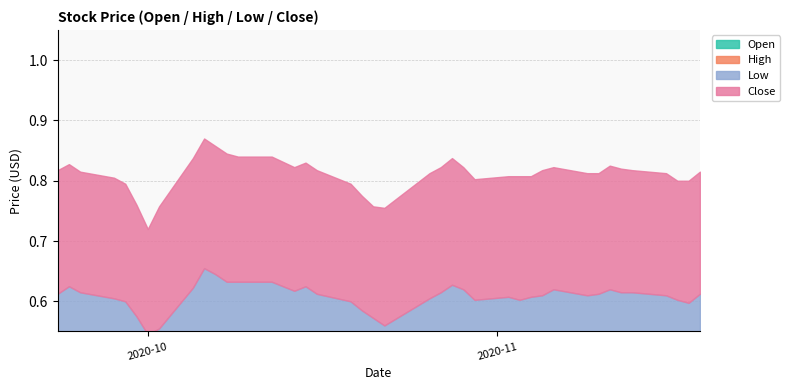

Reading right to left, extract all data points from this chart.

Open: 2020-11-19=0.8	2020-11-18=0.8	2020-11-17=0.8	2020-11-16=0.8	2020-11-13=0.8	2020-11-12=0.8	2020-11-11=0.8	2020-11-10=0.8	2020-11-09=0.8	2020-11-06=0.8	2020-11-05=0.8	2020-11-04=0.8	2020-11-03=0.8	2020-11-02=0.8	2020-10-30=0.8	2020-10-29=0.8	2020-10-28=0.8	2020-10-27=0.8	2020-10-26=0.8	2020-10-22=0.7	2020-10-21=0.8	2020-10-20=0.8	2020-10-19=0.8	2020-10-16=0.8	2020-10-15=0.8	2020-10-14=0.8	2020-10-12=0.8	2020-10-09=0.8	2020-10-08=0.8	2020-10-07=0.9	2020-10-06=0.9	2020-10-05=0.8	2020-10-02=0.7	2020-10-01=0.8	2020-09-30=0.8	2020-09-29=0.8	2020-09-28=0.8	2020-09-25=0.8	2020-09-24=0.8	2020-09-23=0.8
High: 2020-11-19=0.8	2020-11-18=0.8	2020-11-17=0.8	2020-11-16=0.8	2020-11-13=0.8	2020-11-12=0.8	2020-11-11=0.9	2020-11-10=0.8	2020-11-09=0.8	2020-11-06=0.8	2020-11-05=0.8	2020-11-04=0.8	2020-11-03=0.8	2020-11-02=0.8	2020-10-30=0.8	2020-10-29=0.8	2020-10-28=0.9	2020-10-27=0.8	2020-10-26=0.8	2020-10-22=0.8	2020-10-21=0.8	2020-10-20=0.8	2020-10-19=0.8	2020-10-16=0.8	2020-10-15=0.9	2020-10-14=0.8	2020-10-12=0.9	2020-10-09=0.9	2020-10-08=0.9	2020-10-07=0.9	2020-10-06=0.9	2020-10-05=0.9	2020-10-02=0.8	2020-10-01=0.8	2020-09-30=0.8	2020-09-29=0.8	2020-09-28=0.8	2020-09-25=0.8	2020-09-24=0.9	2020-09-23=0.8
Low: 2020-11-19=0.8	2020-11-18=0.8	2020-11-17=0.8	2020-11-16=0.8	2020-11-13=0.8	2020-11-12=0.8	2020-11-11=0.8	2020-11-10=0.8	2020-11-09=0.8	2020-11-06=0.8	2020-11-05=0.8	2020-11-04=0.8	2020-11-03=0.8	2020-11-02=0.8	2020-10-30=0.8	2020-10-29=0.8	2020-10-28=0.8	2020-10-27=0.8	2020-10-26=0.8	2020-10-22=0.7	2020-10-21=0.7	2020-10-20=0.8	2020-10-19=0.8	2020-10-16=0.8	2020-10-15=0.8	2020-10-14=0.8	2020-10-12=0.8	2020-10-09=0.8	2020-10-08=0.8	2020-10-07=0.8	2020-10-06=0.8	2020-10-05=0.8	2020-10-02=0.7	2020-10-01=0.7	2020-09-30=0.7	2020-09-29=0.8	2020-09-28=0.8	2020-09-25=0.8	2020-09-24=0.8	2020-09-23=0.8
Close: 2020-11-19=0.8	2020-11-18=0.8	2020-11-17=0.8	2020-11-16=0.8	2020-11-13=0.8	2020-11-12=0.8	2020-11-11=0.8	2020-11-10=0.8	2020-11-09=0.8	2020-11-06=0.8	2020-11-05=0.8	2020-11-04=0.8	2020-11-03=0.8	2020-11-02=0.8	2020-10-30=0.8	2020-10-29=0.8	2020-10-28=0.8	2020-10-27=0.8	2020-10-26=0.8	2020-10-22=0.8	2020-10-21=0.7	2020-10-20=0.8	2020-10-19=0.8	2020-10-16=0.8	2020-10-15=0.8	2020-10-14=0.8	2020-10-12=0.8	2020-10-09=0.8	2020-10-08=0.8	2020-10-07=0.8	2020-10-06=0.9	2020-10-05=0.9	2020-10-02=0.8	2020-10-01=0.7	2020-09-30=0.7	2020-09-29=0.8	2020-09-28=0.8	2020-09-25=0.8	2020-09-24=0.8	2020-09-23=0.8